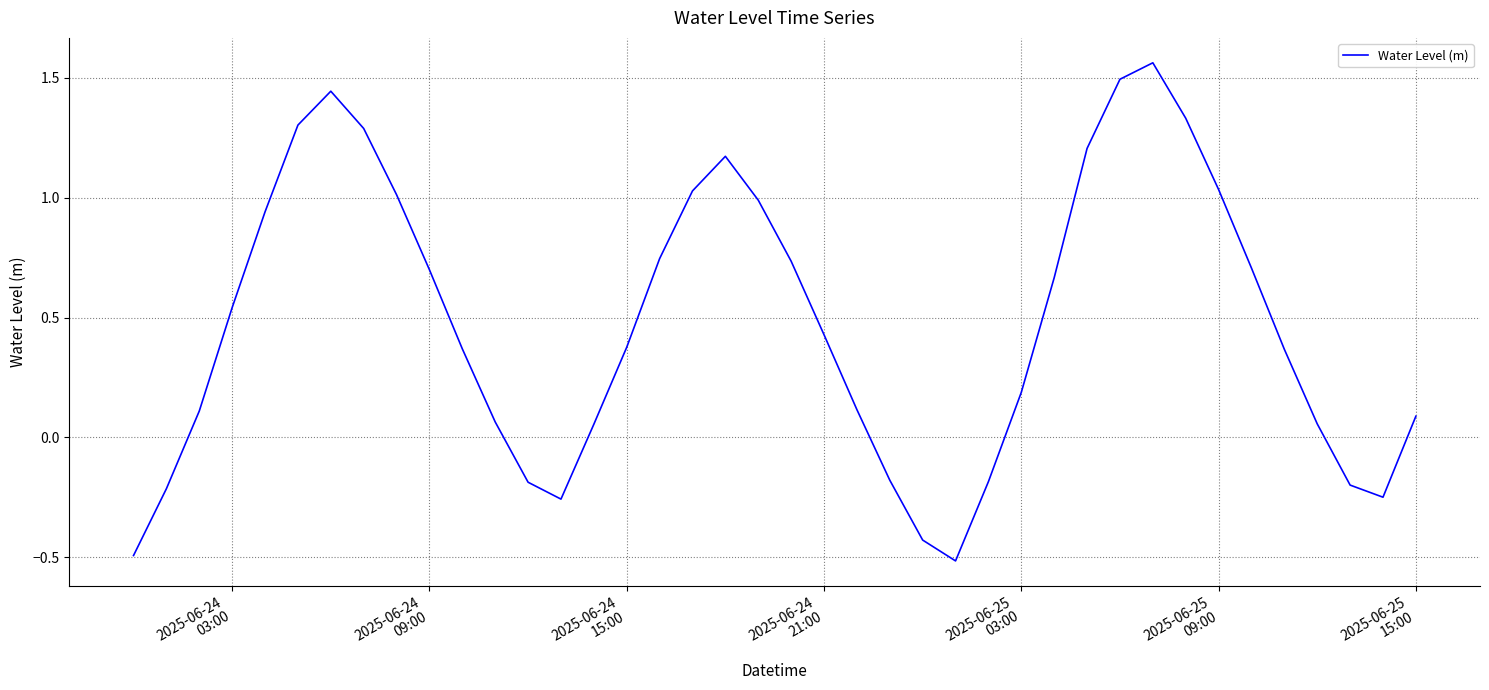

How many interior local valleys (lower than both neighbors) does the data have?

3